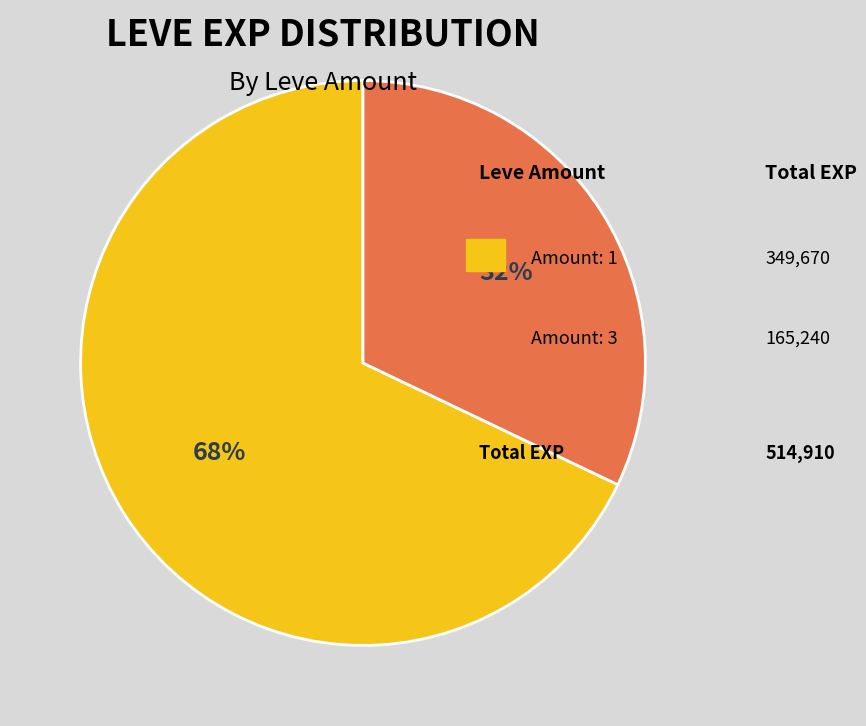

To the nearest percent, what is the average slice percentage?

50%